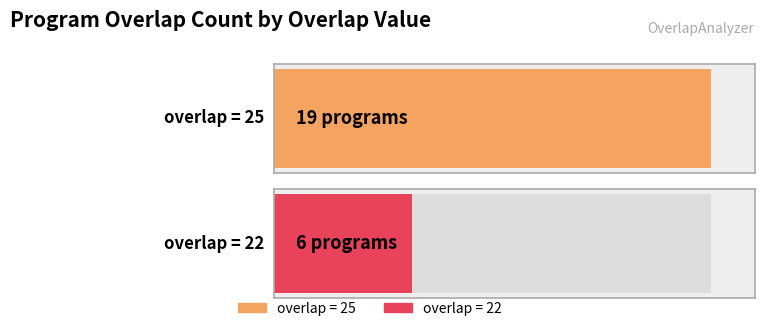

Reading left to right, extract all data points from this chart.

25	25	25	25	25	25	25	25	25	25	25	25	25	25	25	25	25	25	25	22	22	22	22	22	22